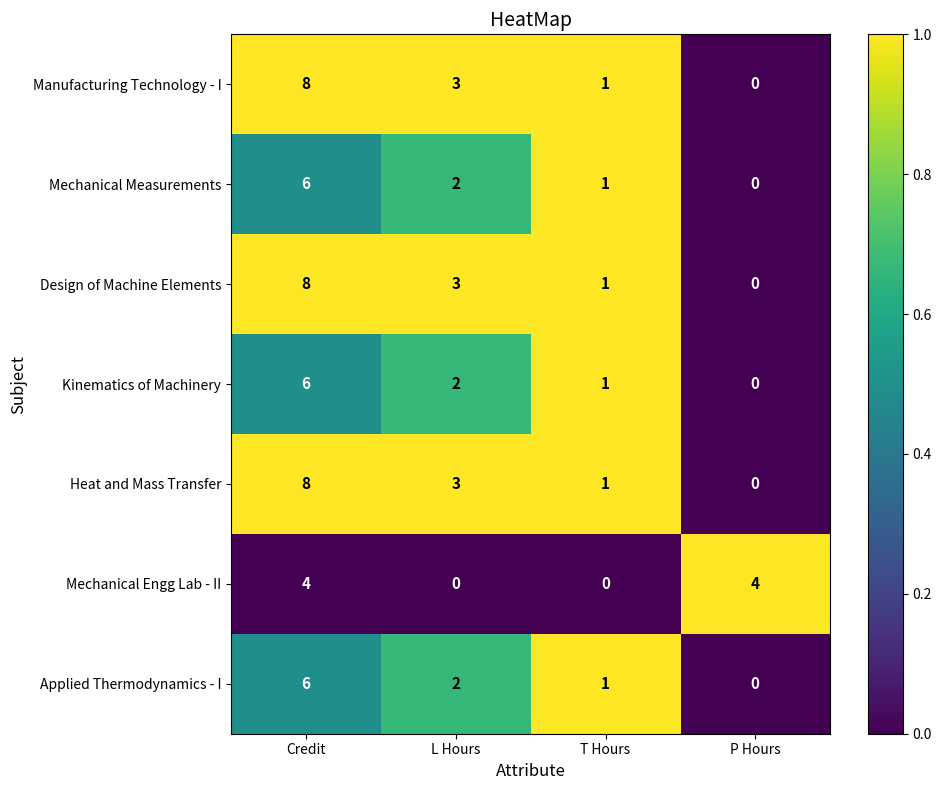

Rank the categories by Heat and Mass Transfer value from highest to lowest.

Credit, L Hours, T Hours, P Hours